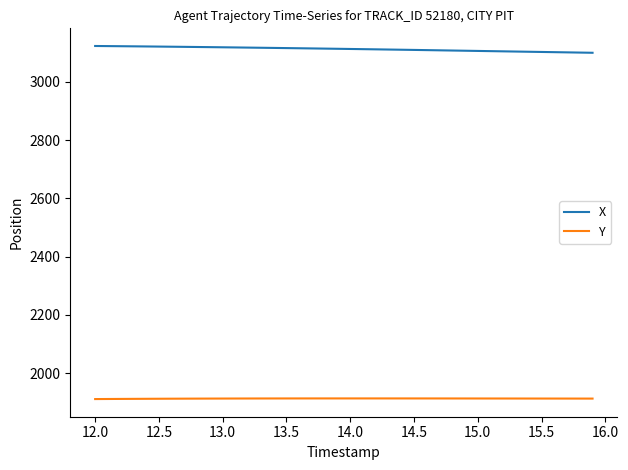

What is the maximum value shown in the chart?

3122.9